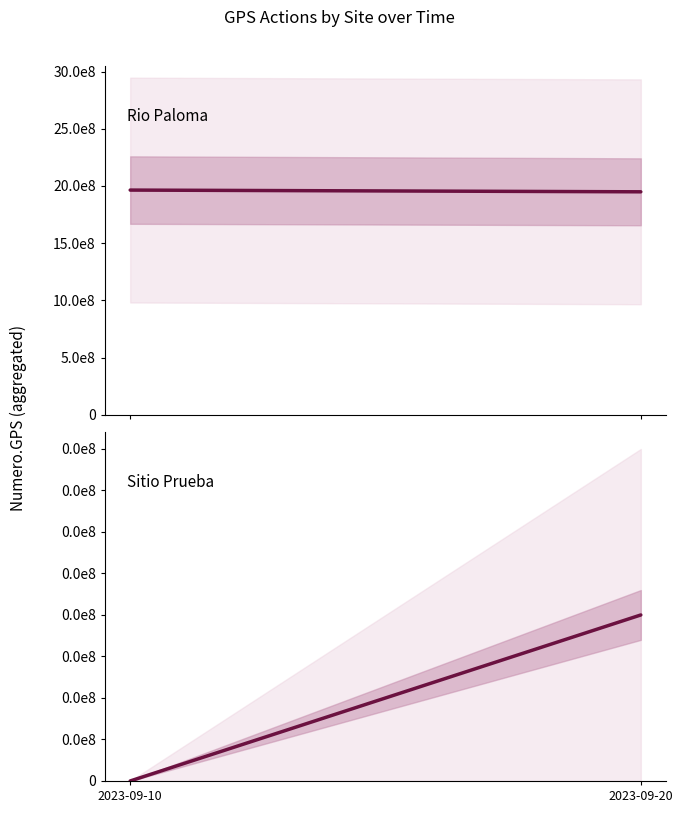

Which series has the largest range (max minus min)?

Rio Paloma